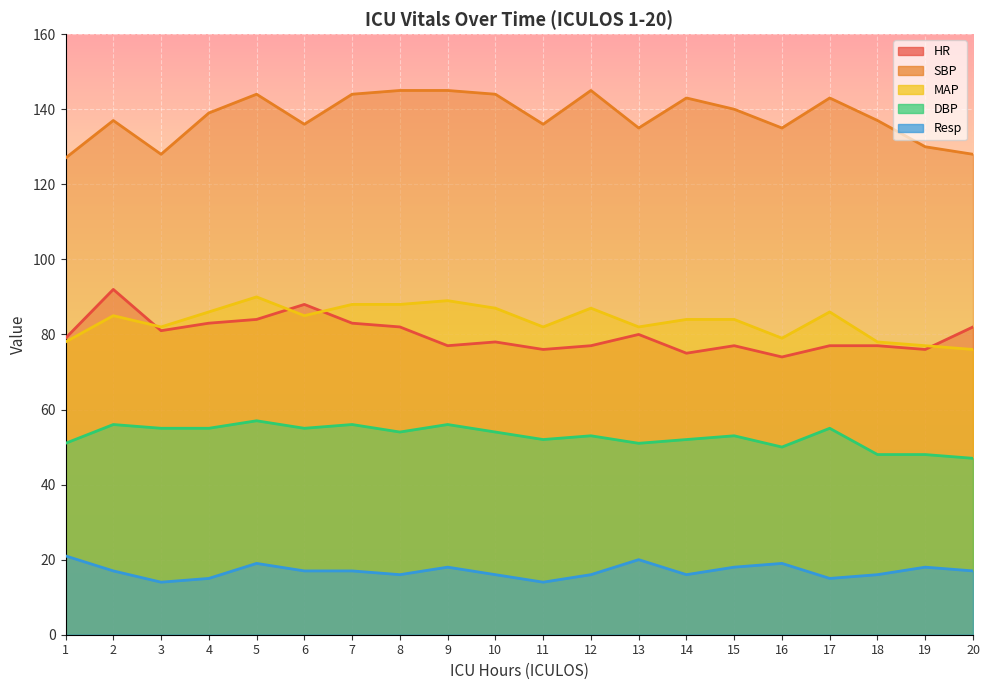

What is the average value of the HR series?

80